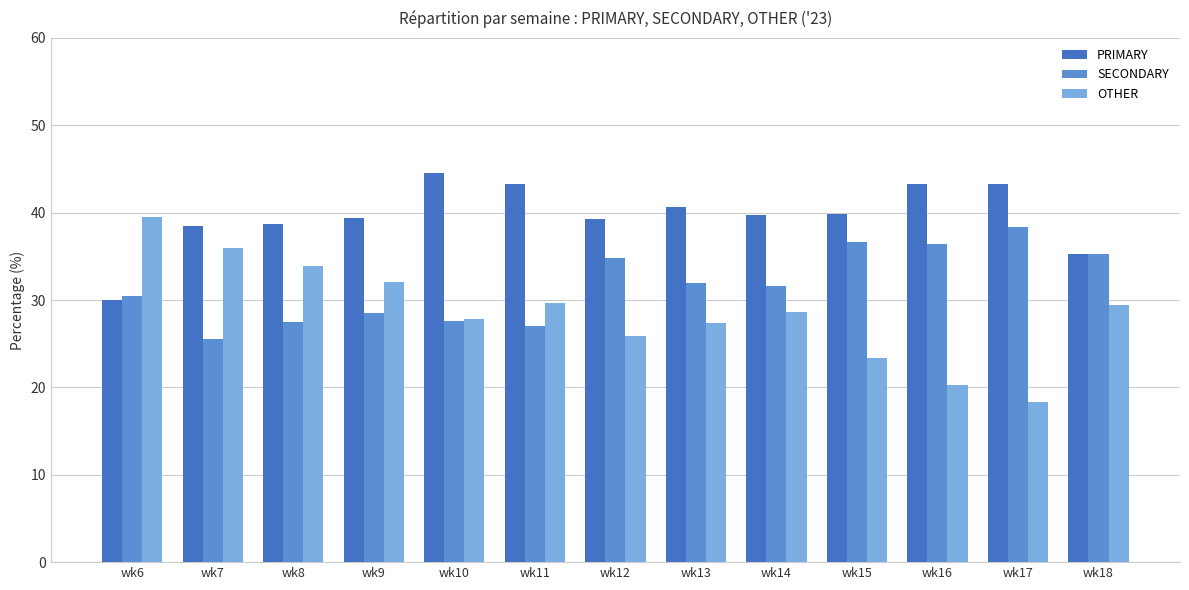

What is the difference between the highest and lowest values at wk10?

16.9